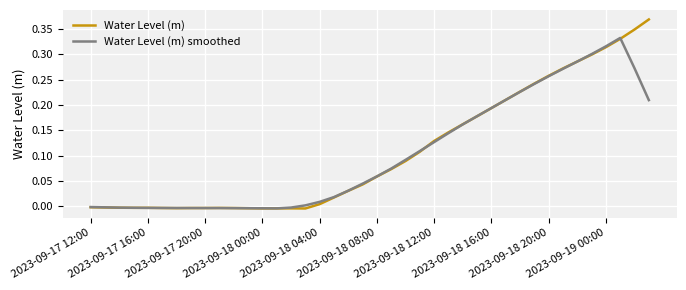

List the series in order of their peak value, highest first.

Water Level (m), Water Level (m) smoothed